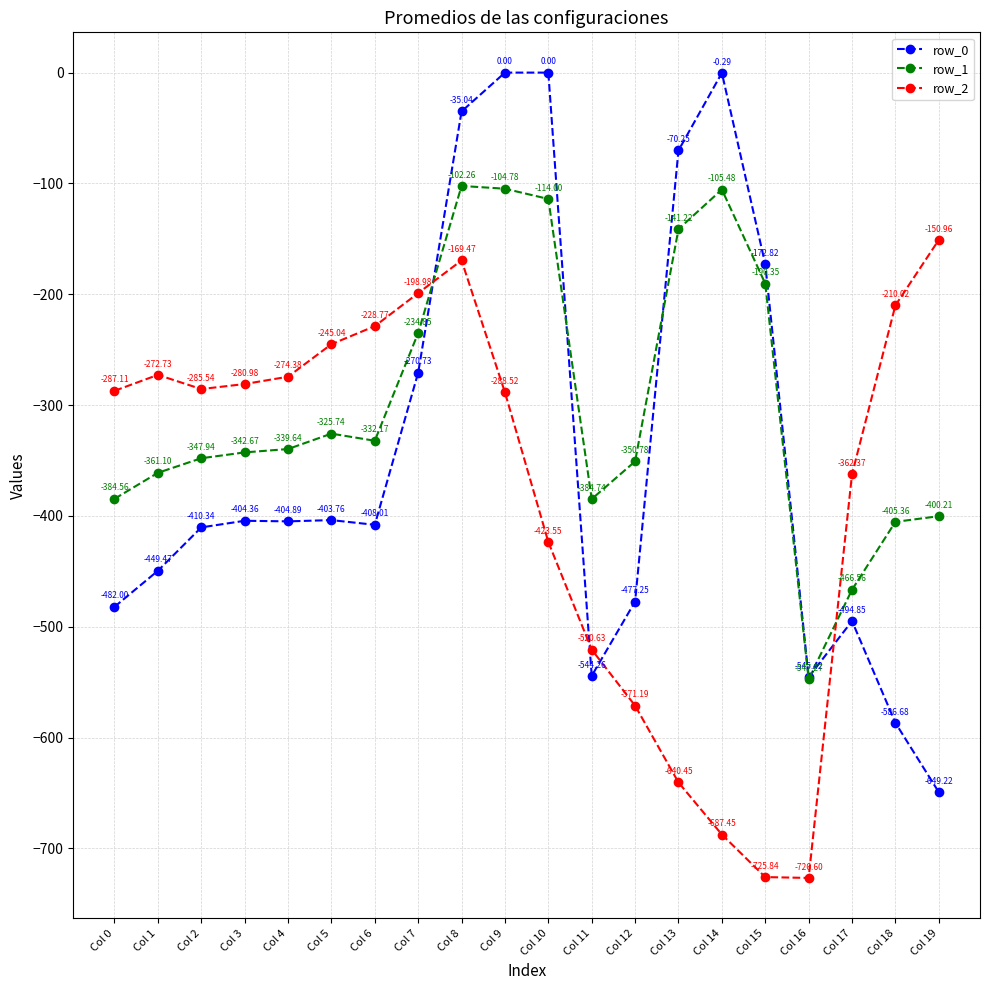

What is the sum of all row_0 values?

-6809.6